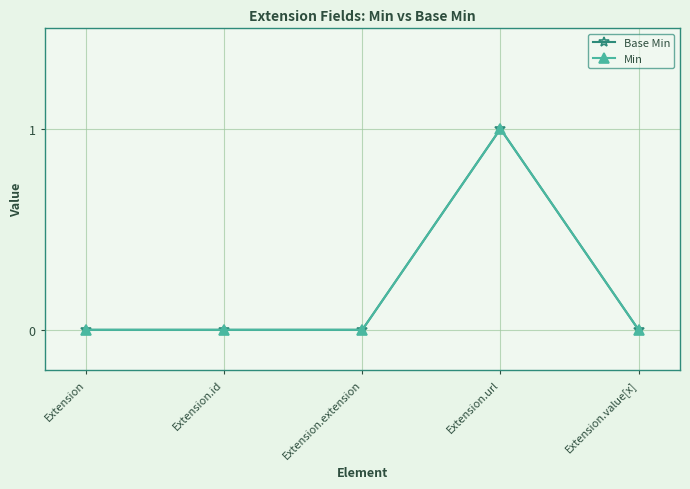

At which category does the chart reach its minimum across all series?

Extension